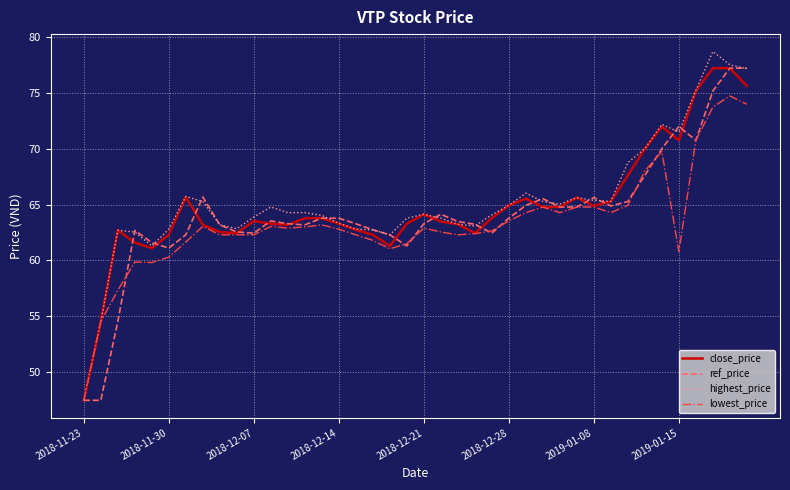

What is the highest value of the close_price series?

77.2